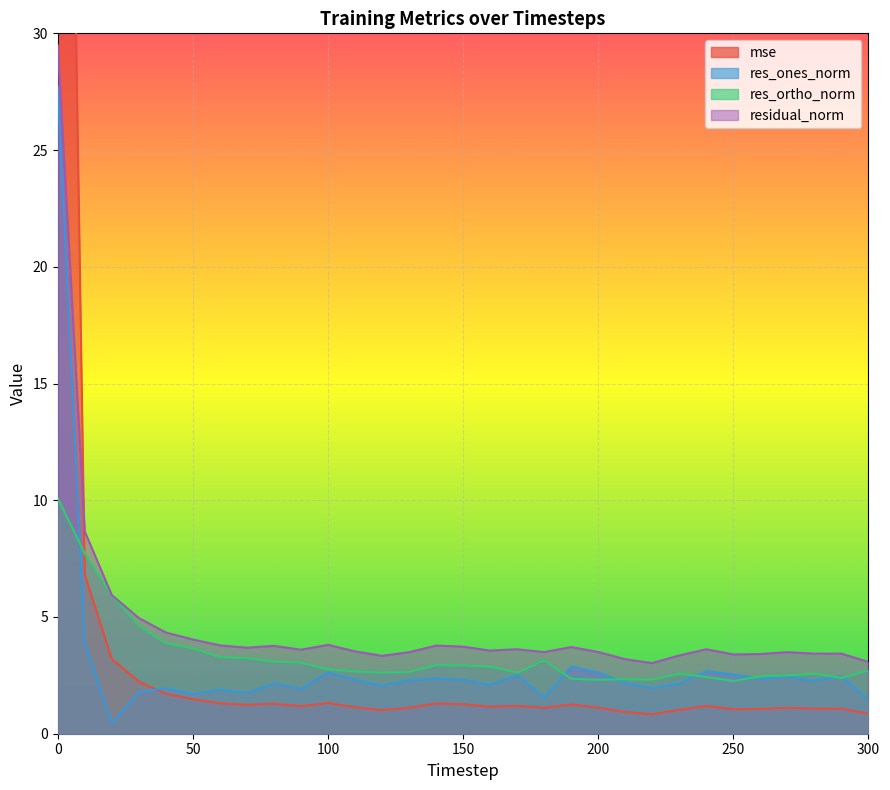

What is the total value across all series at 290?

9.4